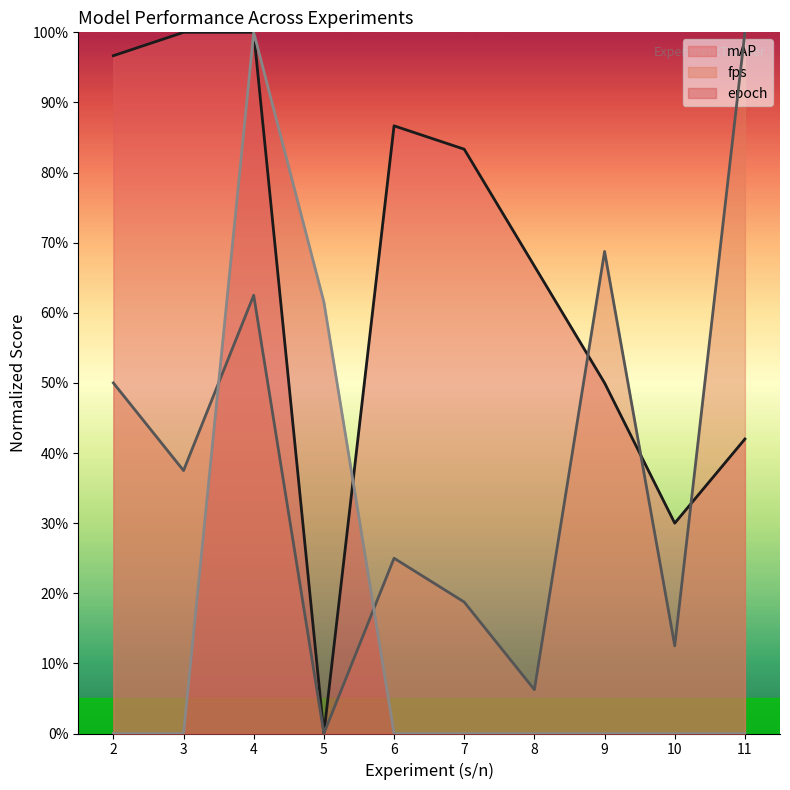

Is it true that fps equals 13.0 at 2?

False